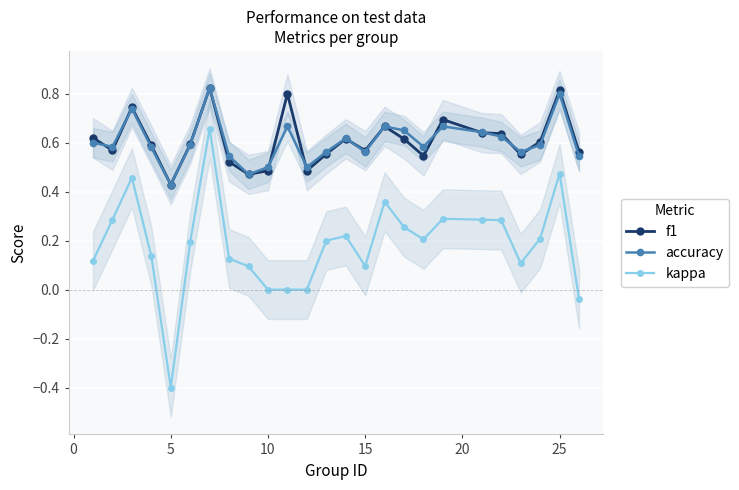

True or false: kappa and f1 cross at least once.

False